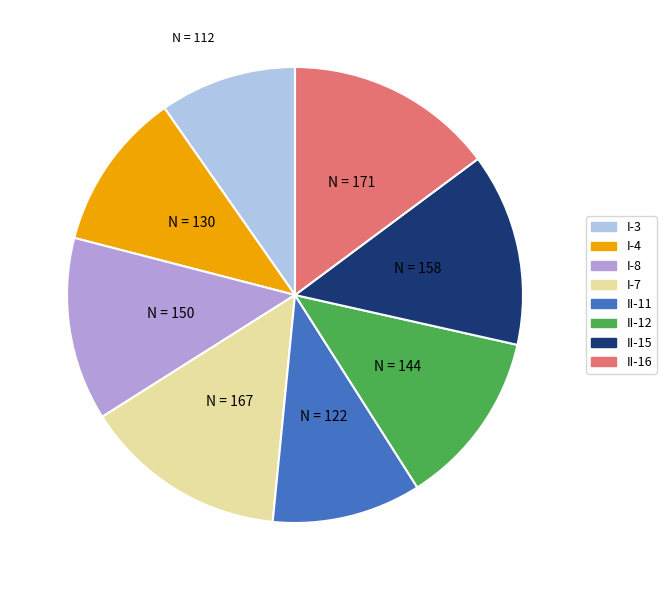

How many segments does this pie chart have?

8